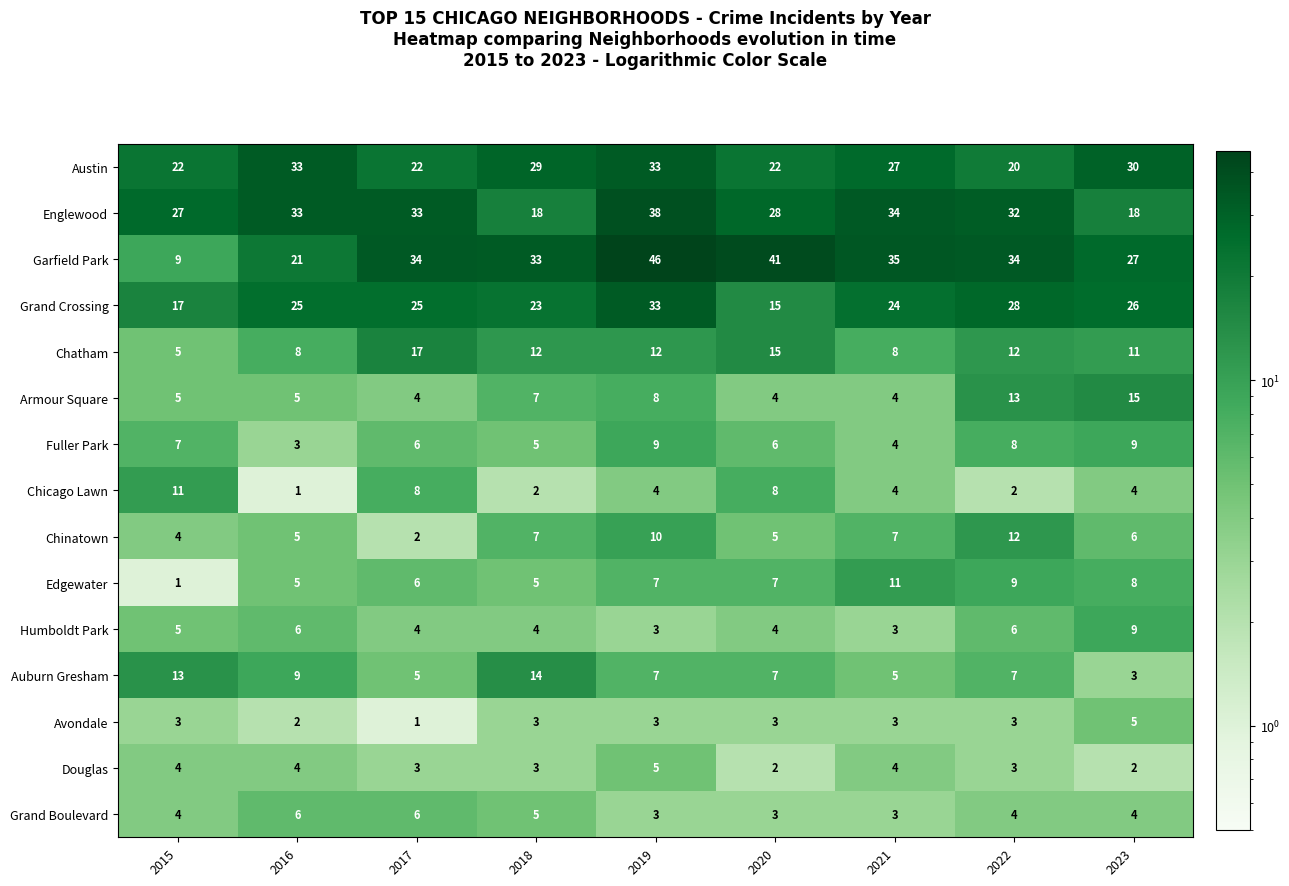

Between 2020 and 2022, which series saw the biggest shift?

Grand Crossing